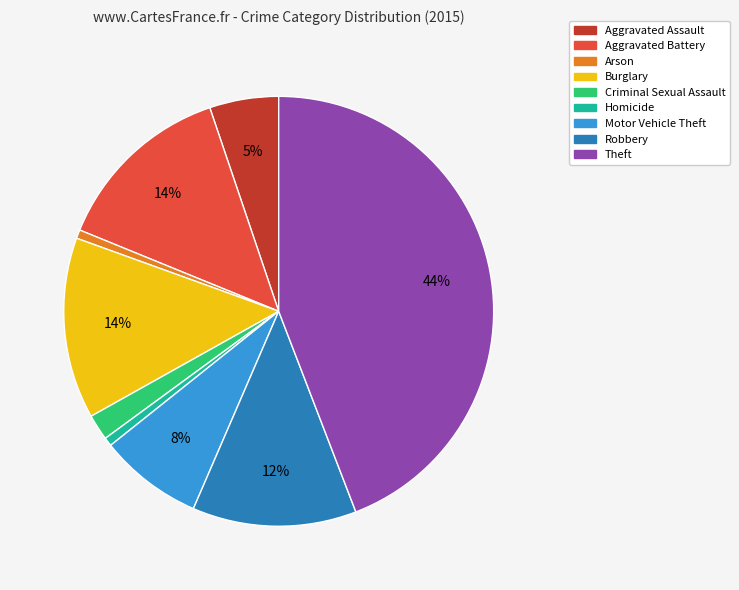

To the nearest percent, what is the average slice percentage?

11%